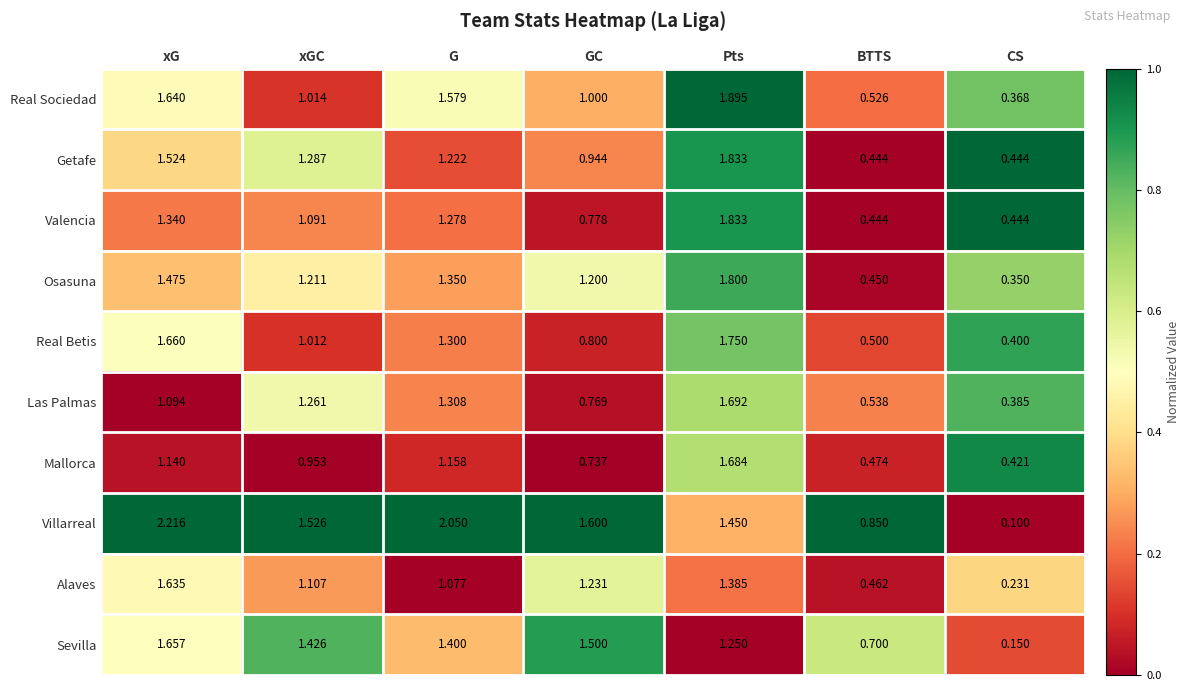

Is the value of Villarreal at xG greater than the value of Valencia at xGC?

Yes